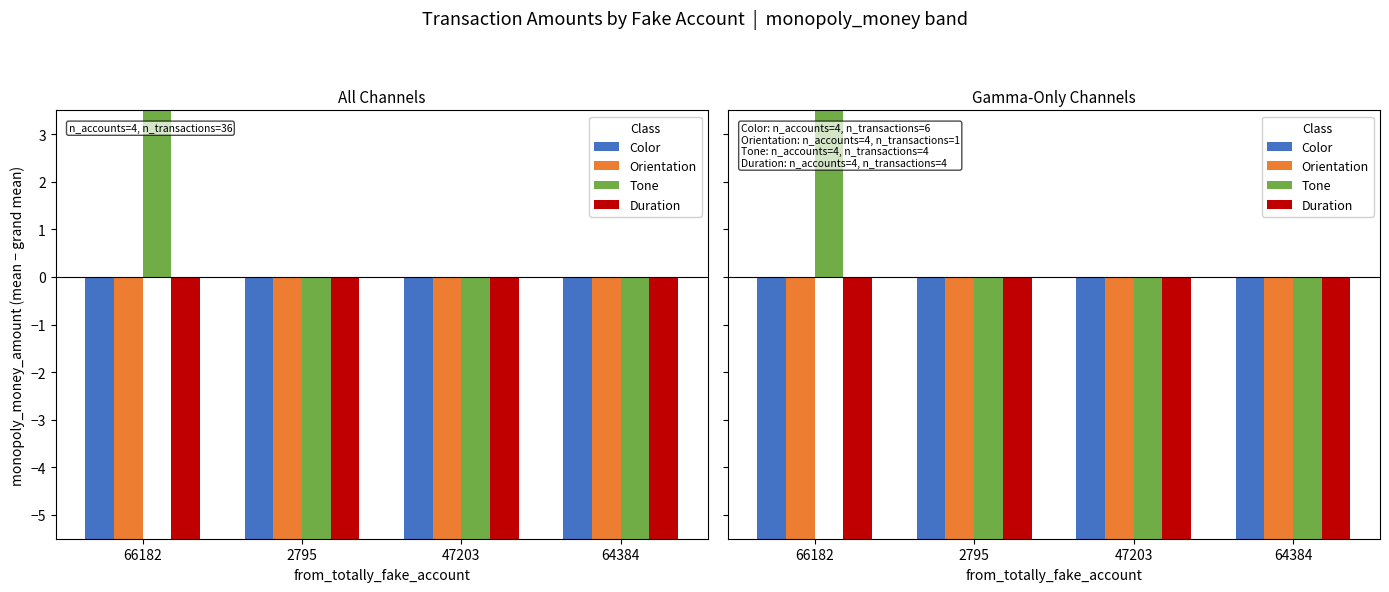

What is the difference between the second highest and second lowest values in the Tone series?

0.5